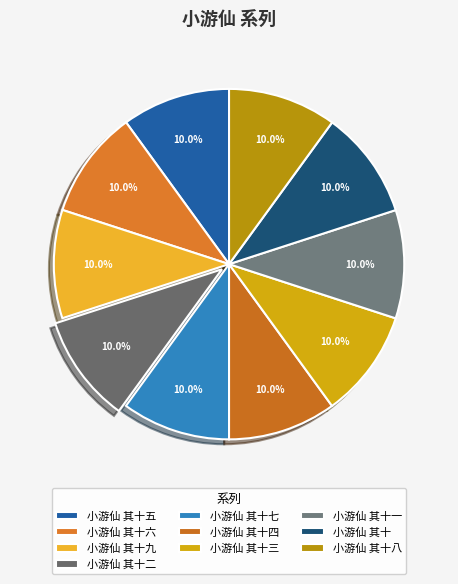

What is the total percentage of 小游仙 其十八 and 小游仙 其十?

20.0%